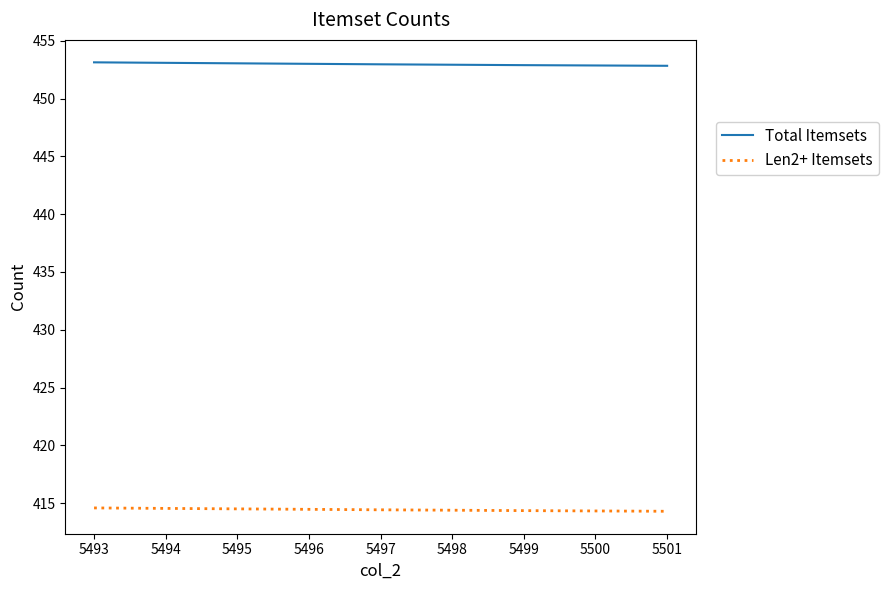

What is the difference between the maximum and minimum values in the Len2+ Itemsets series?

0.3